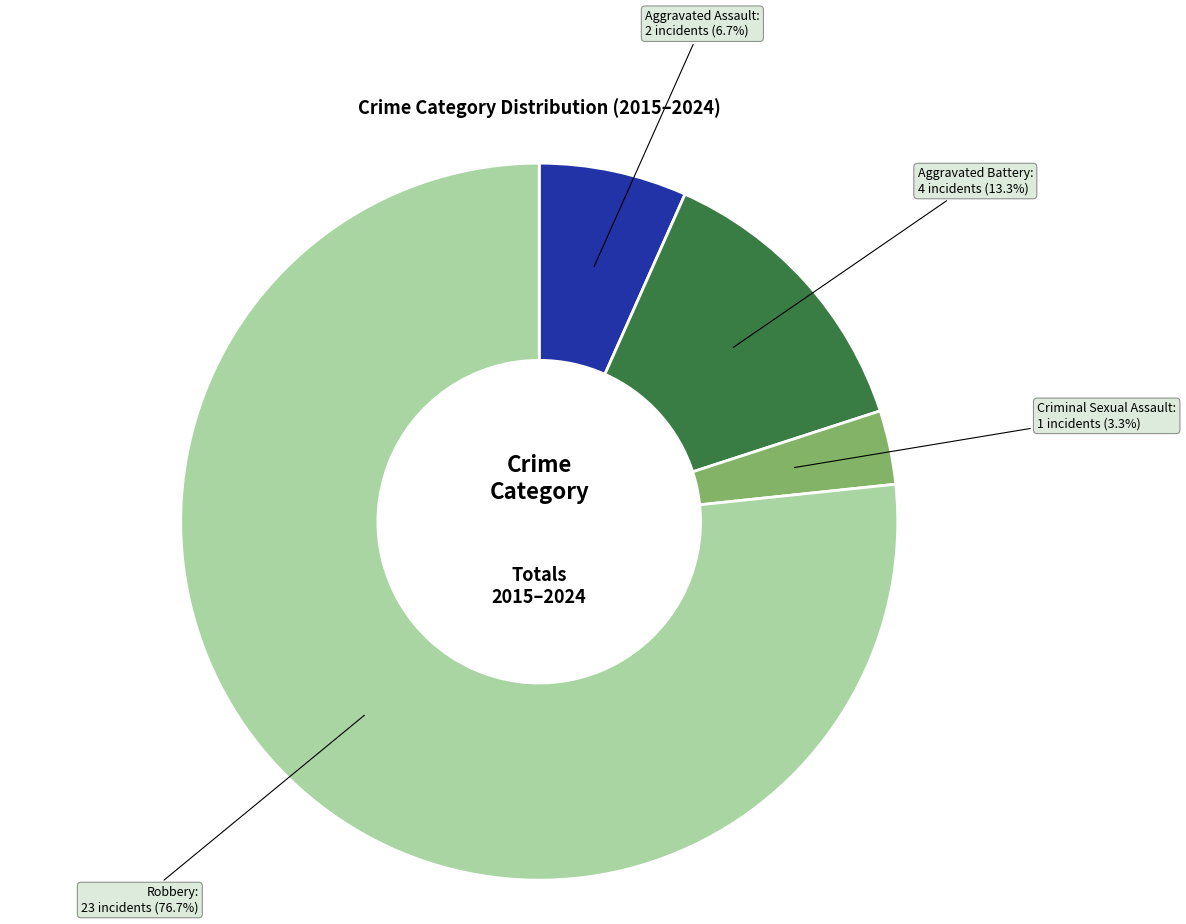

Is there any slice that represents more than half of the pie?

Yes